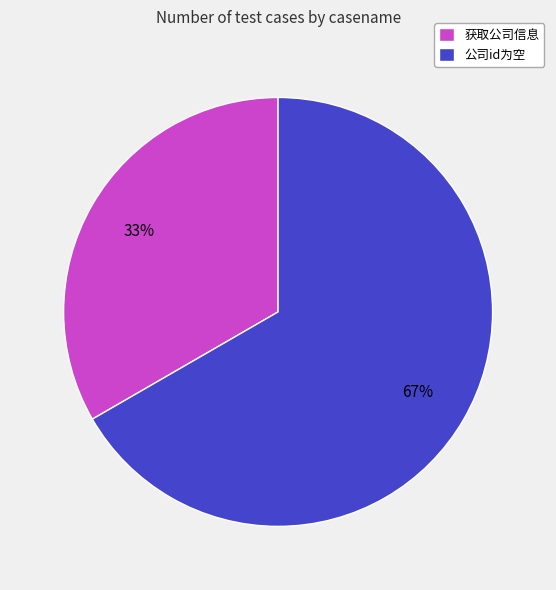

Does any single category account for the majority?

Yes